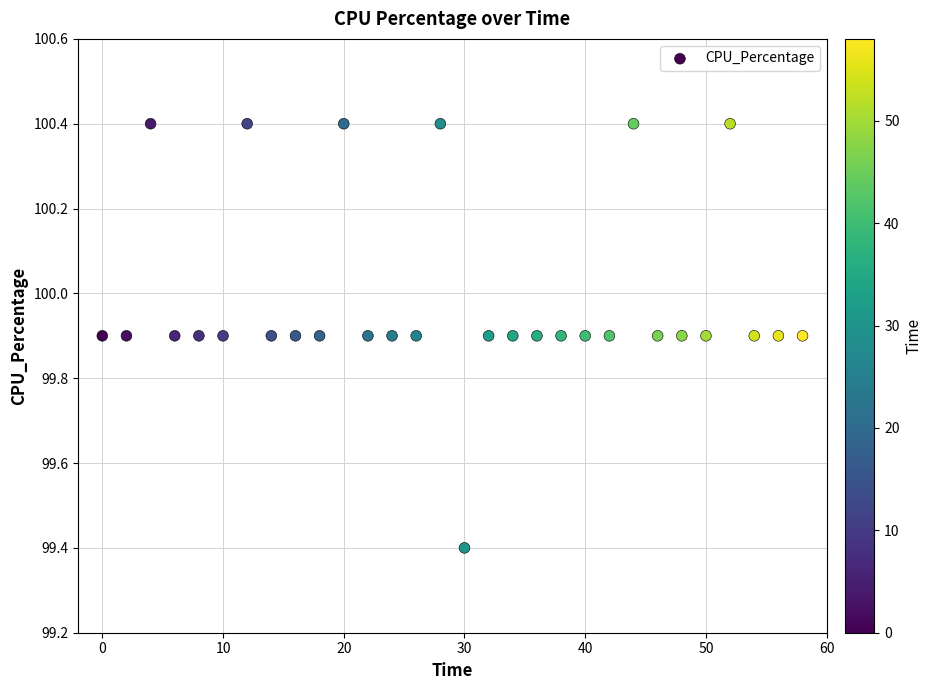

What Y value in the scatter plot is closest to 99?

99.4